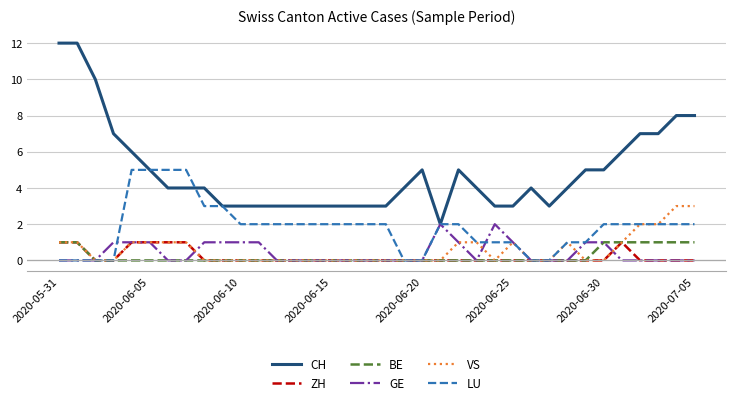

Which series has the largest total across all categories?

CH